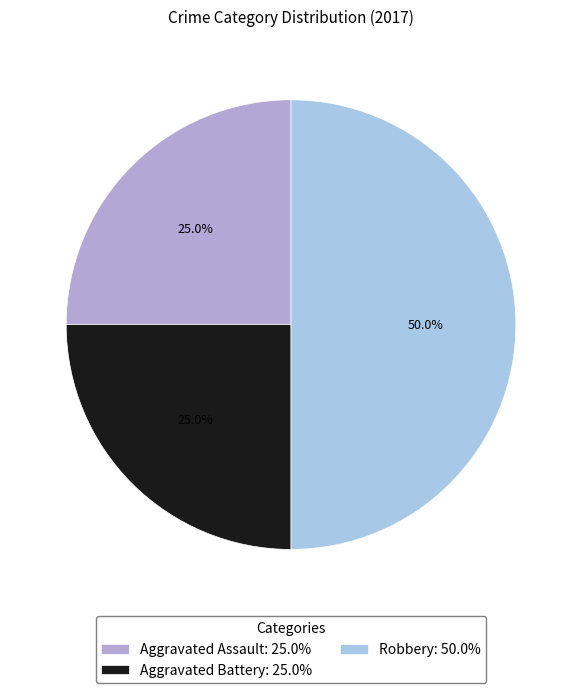

Which has a higher value, Aggravated Assault or Robbery?

Robbery